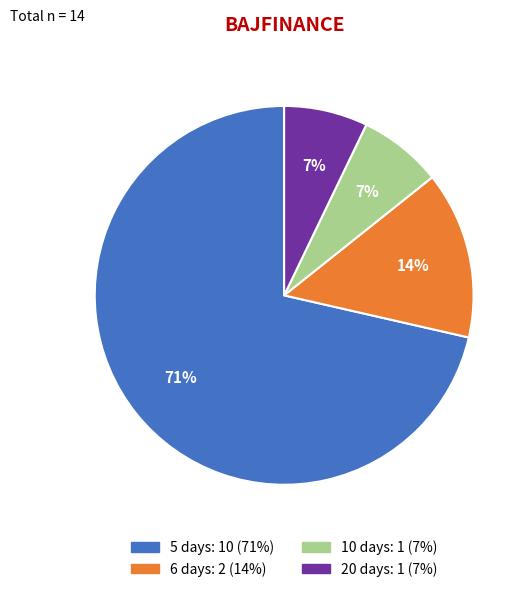

Is it true that 6 is 28% of the pie?

False